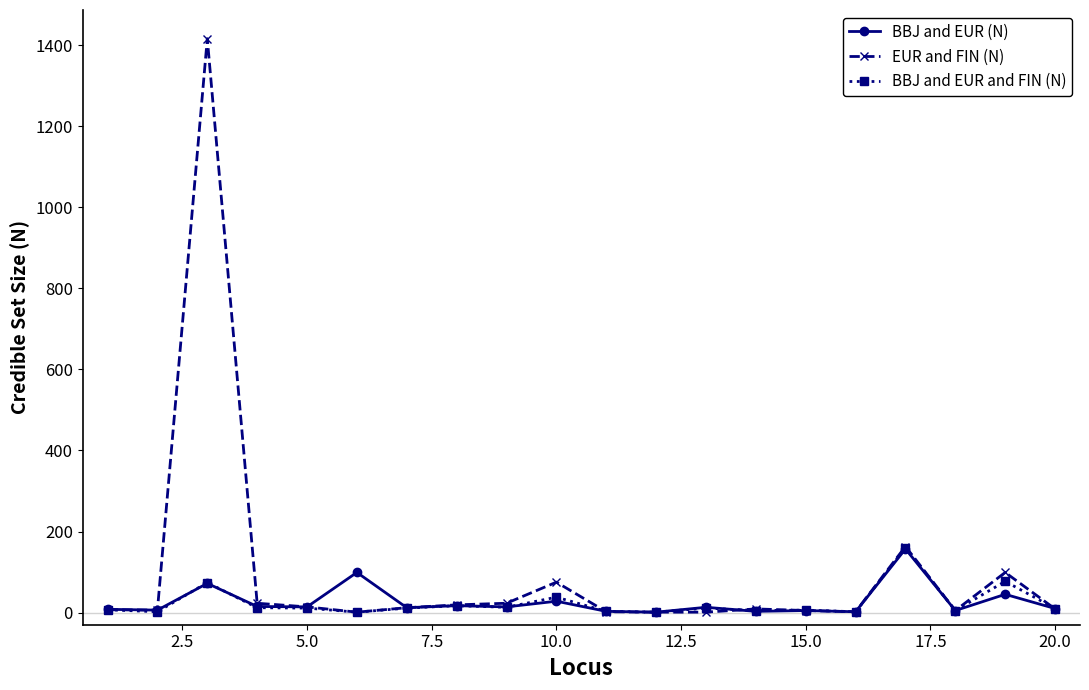

What is the maximum value shown in the chart?

1416